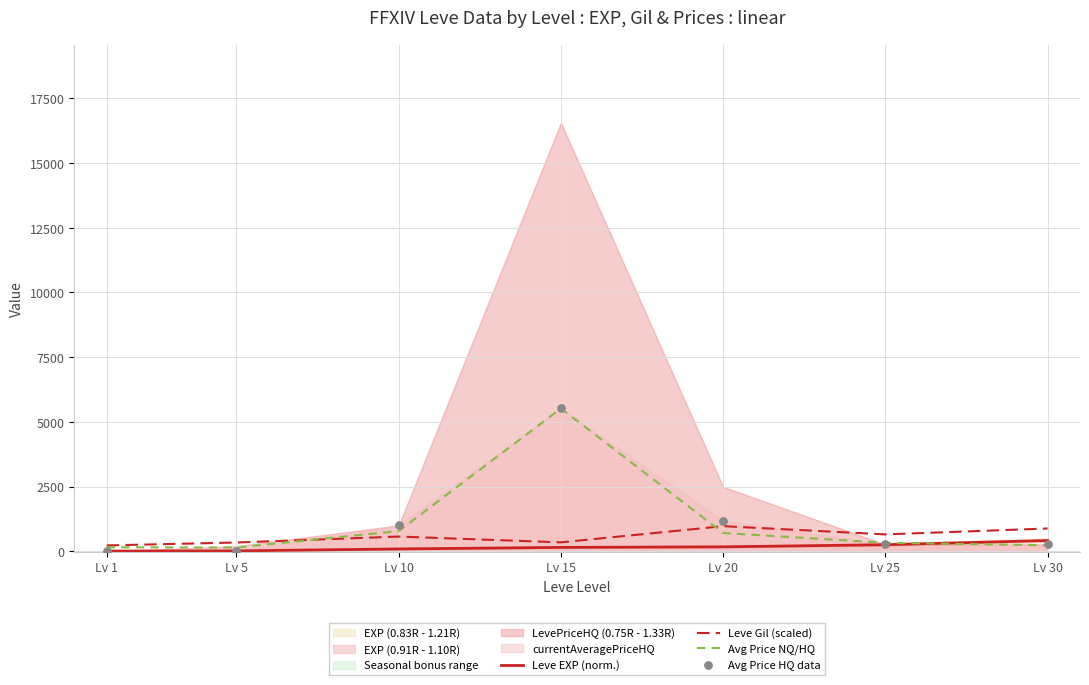

Is the value of Leve EXP (norm.) at Lv 15 greater than the value of Avg Price HQ data at Lv 20?

No